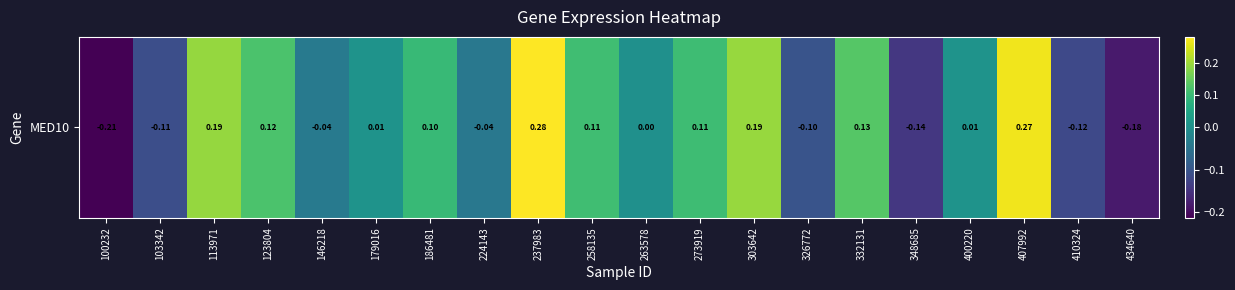

What is the maximum value shown in the chart?

0.3